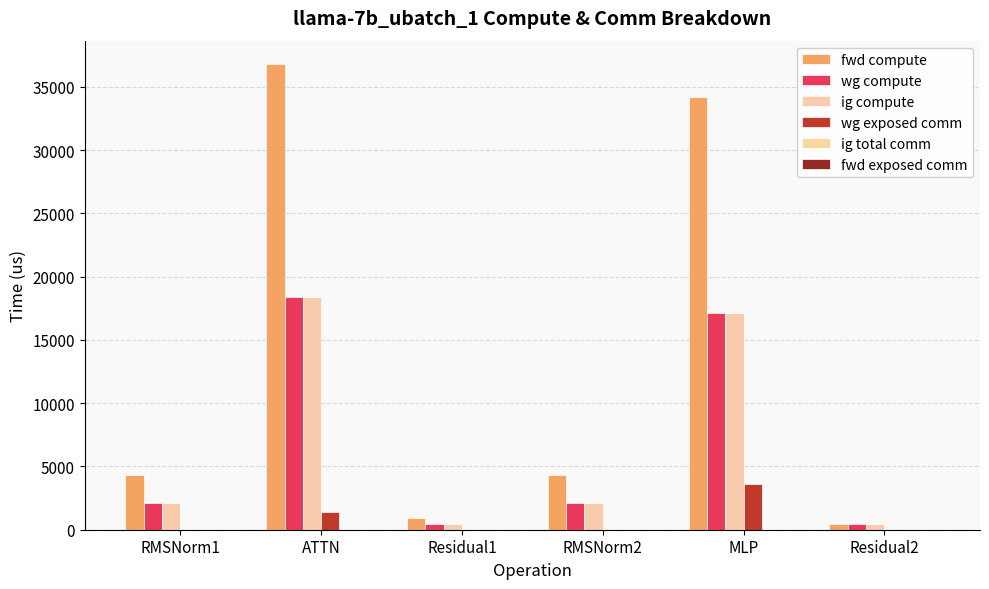

At MLP, list the series in order from largest to smallest.

fwd compute, wg compute, ig compute, wg exposed comm, ig total comm, fwd exposed comm